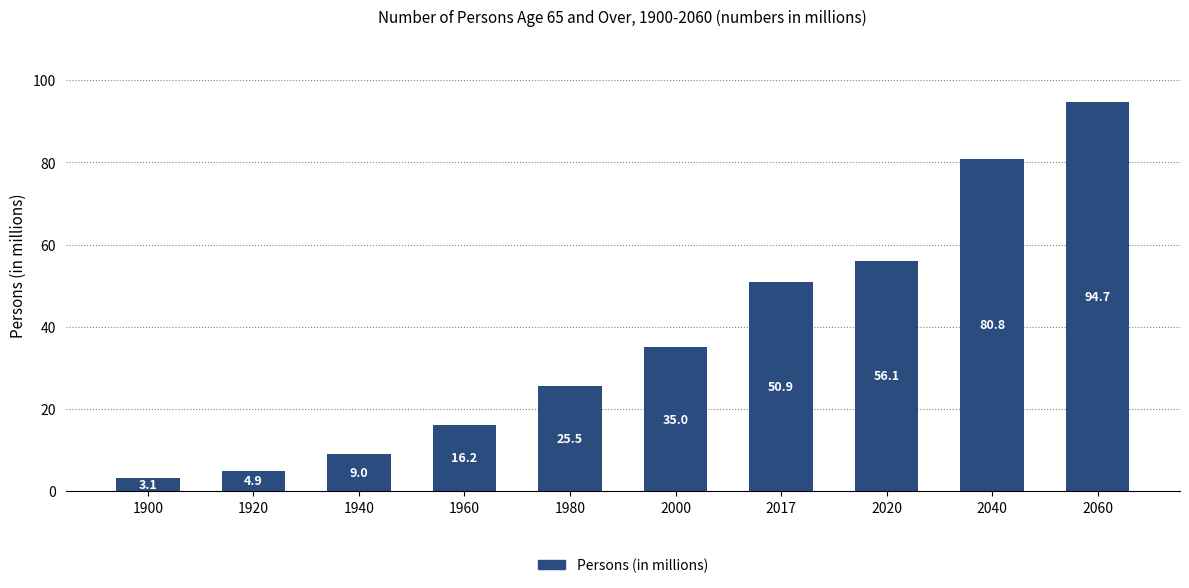

Reading right to left, transcribe all the data shown in this chart.

94.7	80.8	56.1	50.9	35.0	25.5	16.2	9.0	4.9	3.1